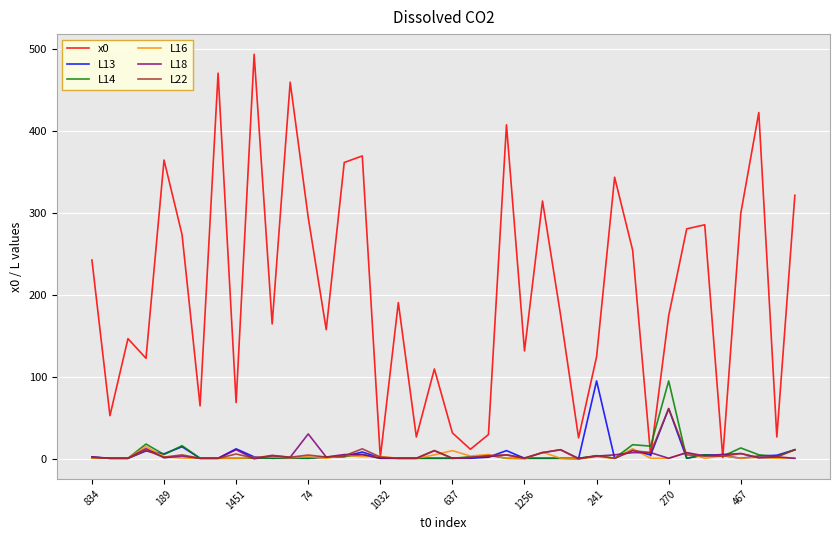

Which series has the widest spread of values?

x0